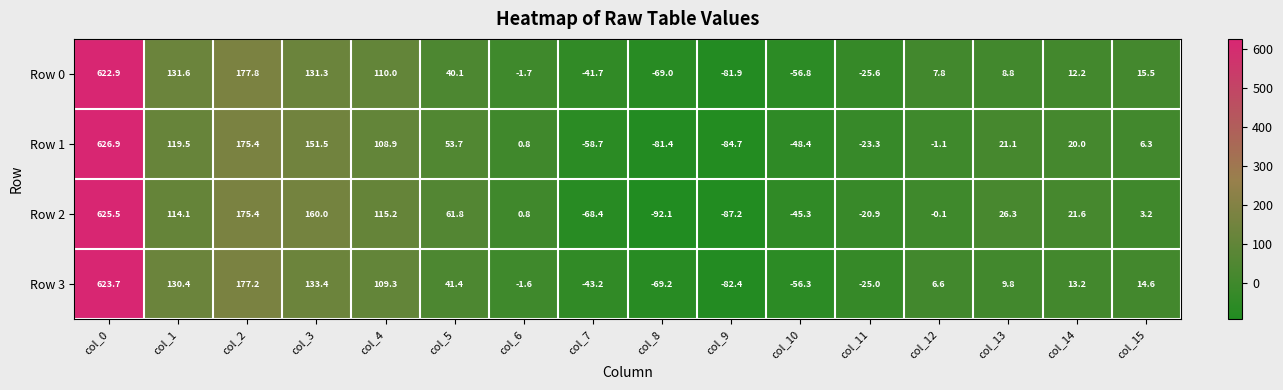

How many distinct data groups are displayed?

4